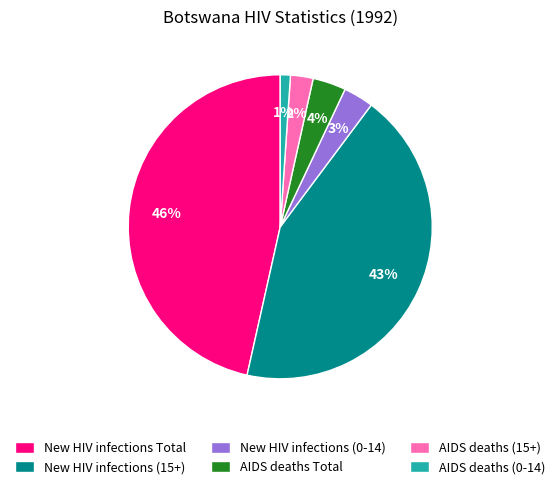

To the nearest percent, what is the difference between the New HIV infections Total and AIDS deaths (0-14) slice percentages?

45%